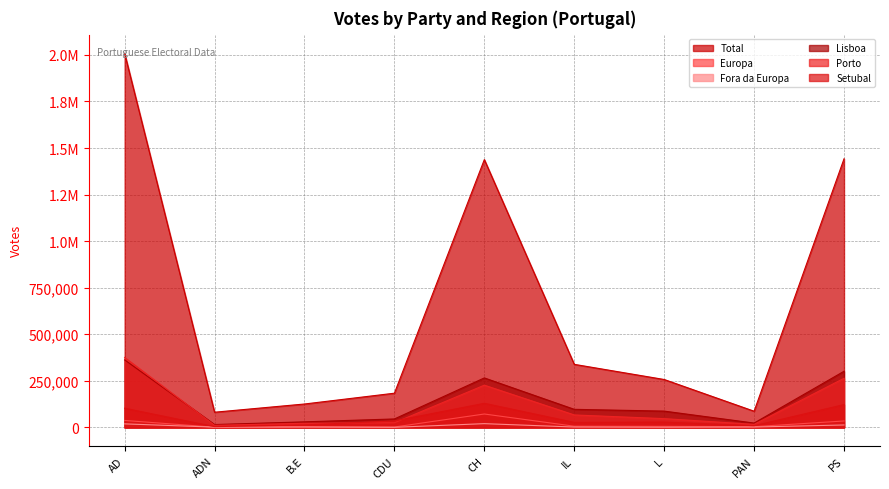

Which series has the largest total across all categories?

Total